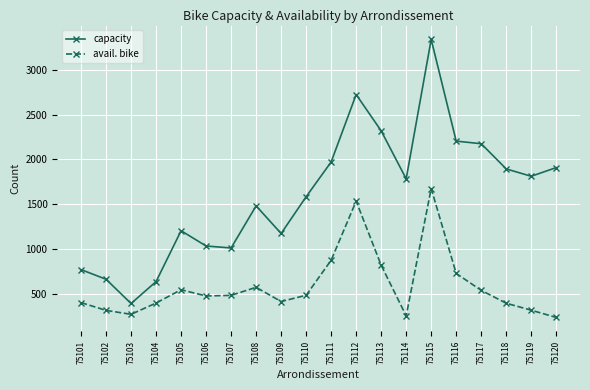

True or false: capacity and avail. bike intersect in this chart.

False